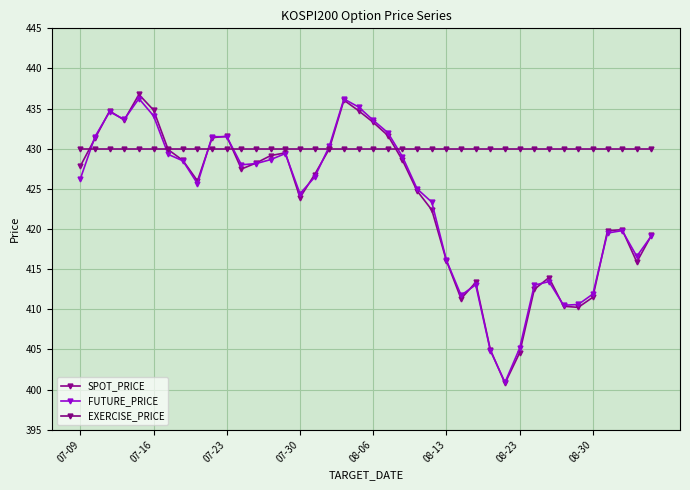

Count the number of categories in the chart.

40